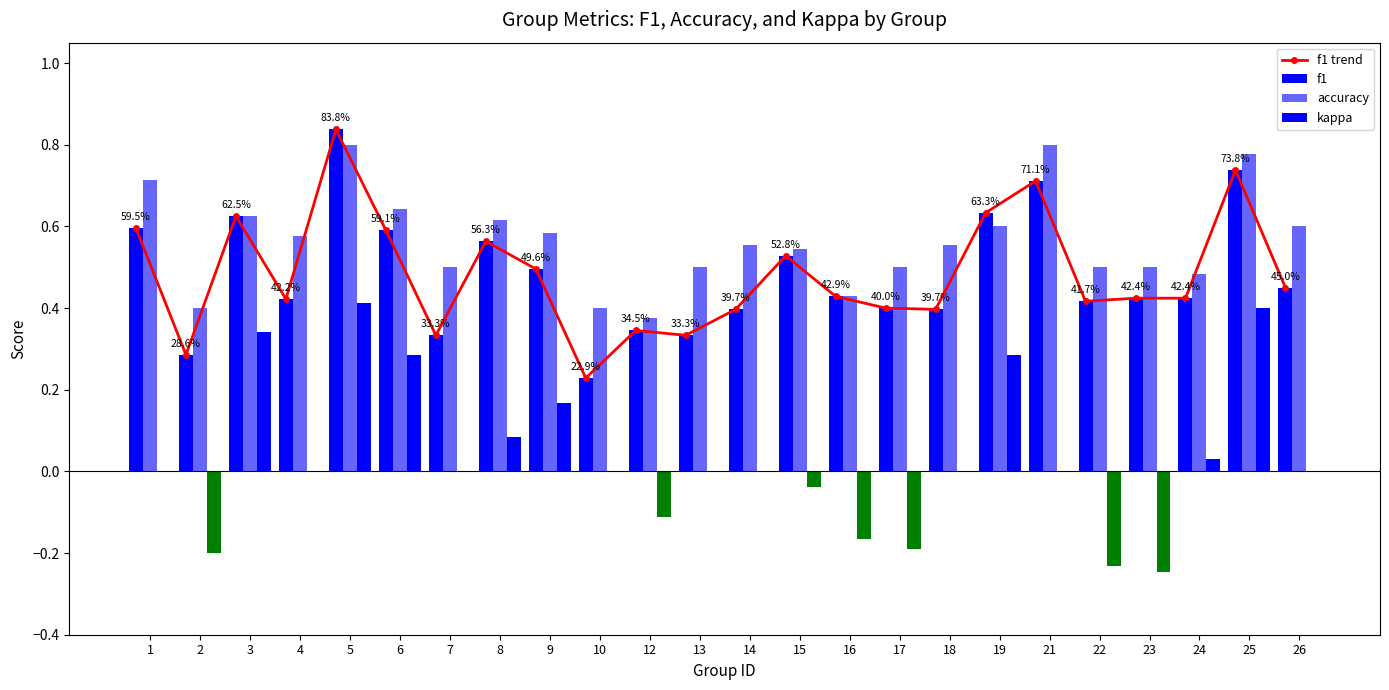

Which category has the highest value in the kappa series?

5